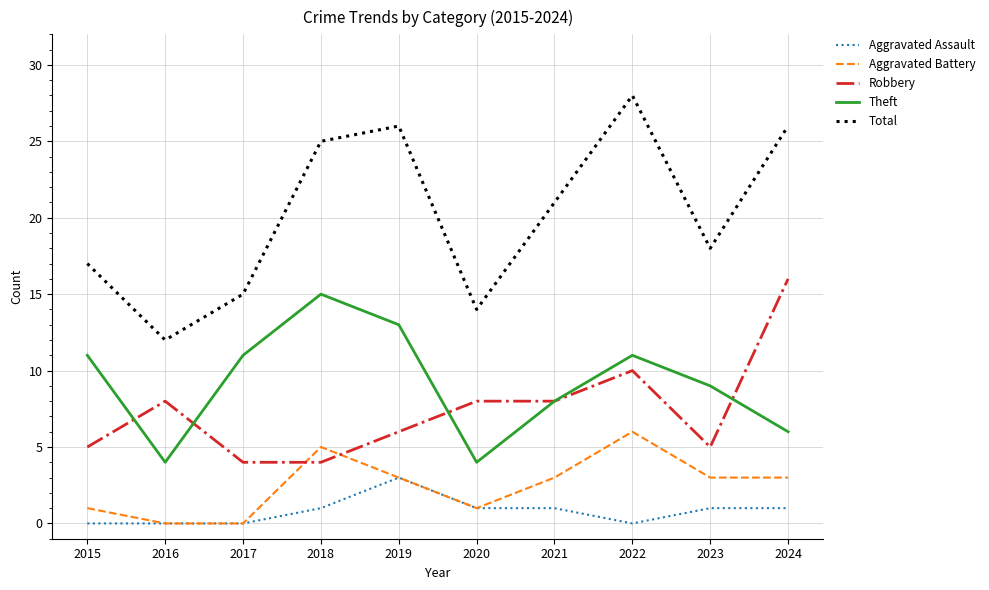

True or false: Aggravated Battery has more than 2 points higher than both neighbors.

False